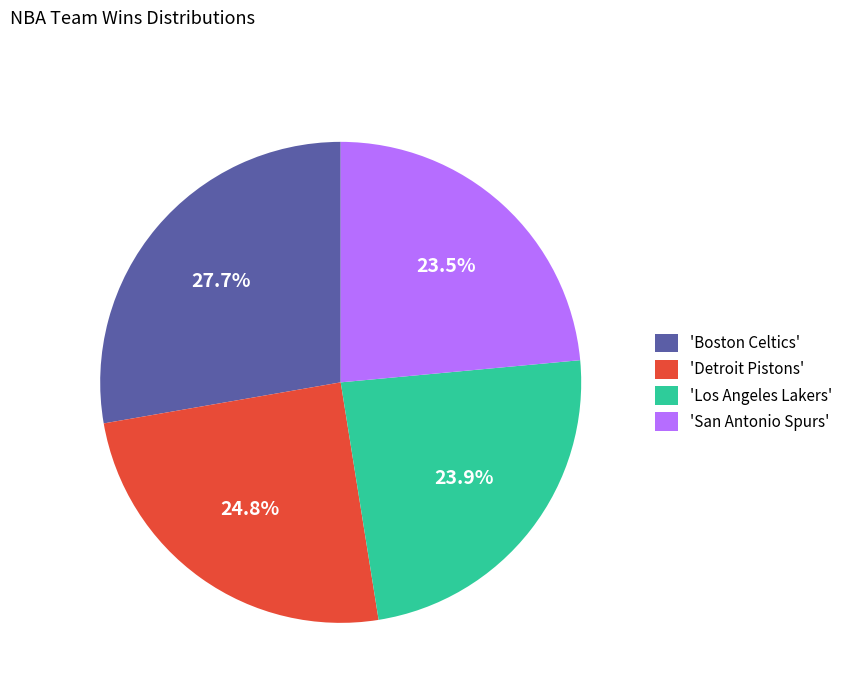

To the nearest percent, what is the average slice percentage?

25%